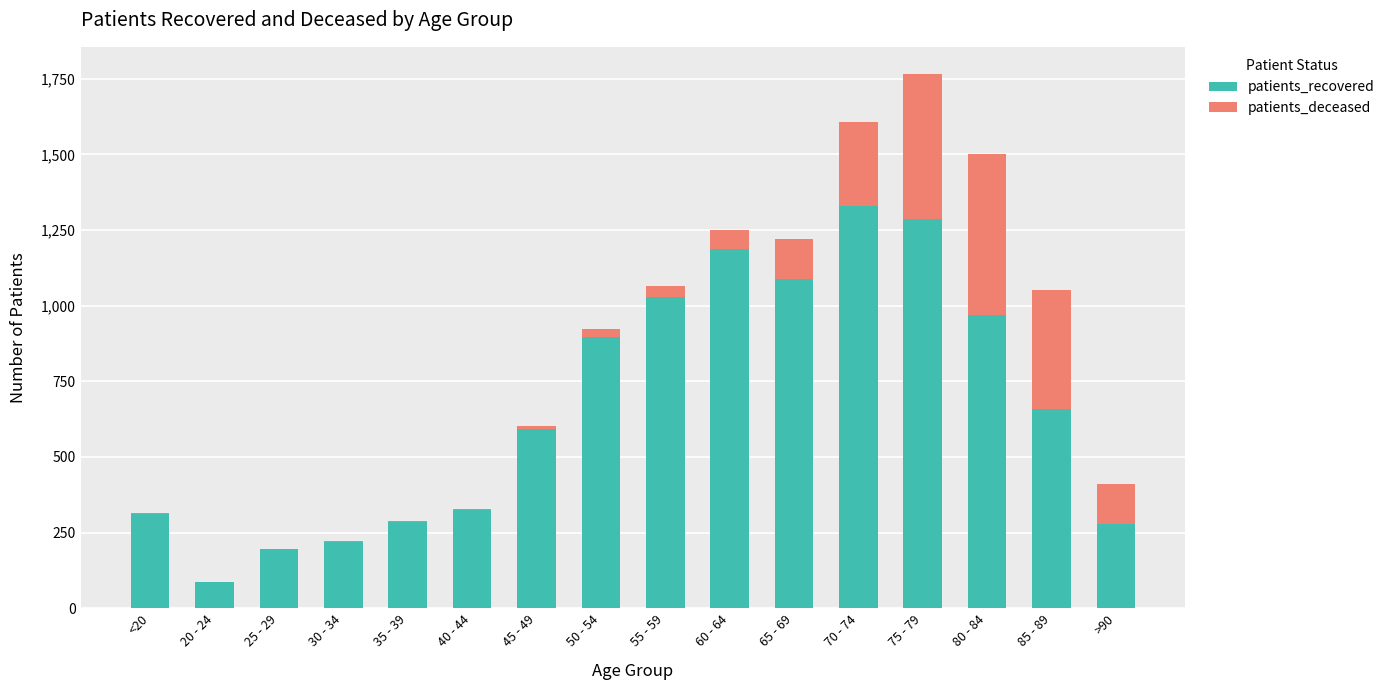

Where does the patients_recovered series first go above 660?

50 - 54